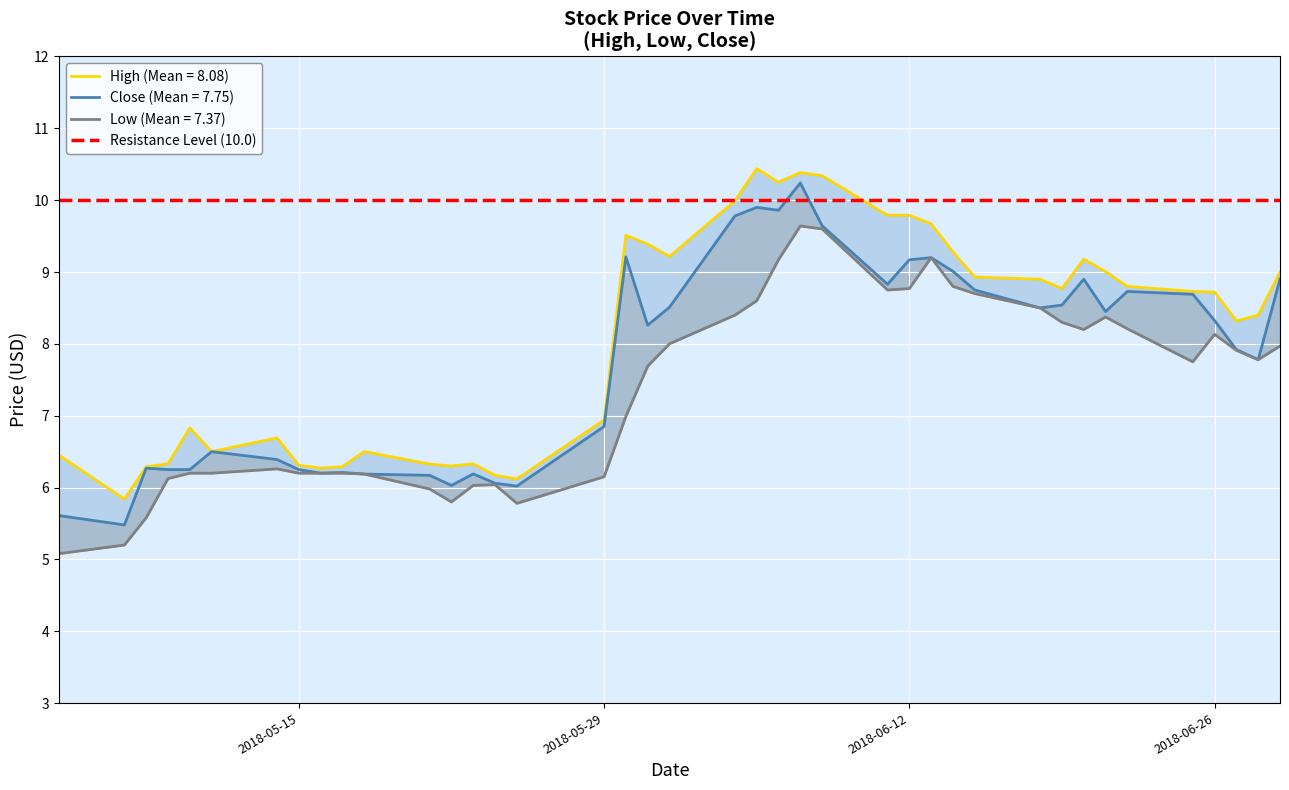

Which label corresponds to the largest value in the chart?

2018-06-05